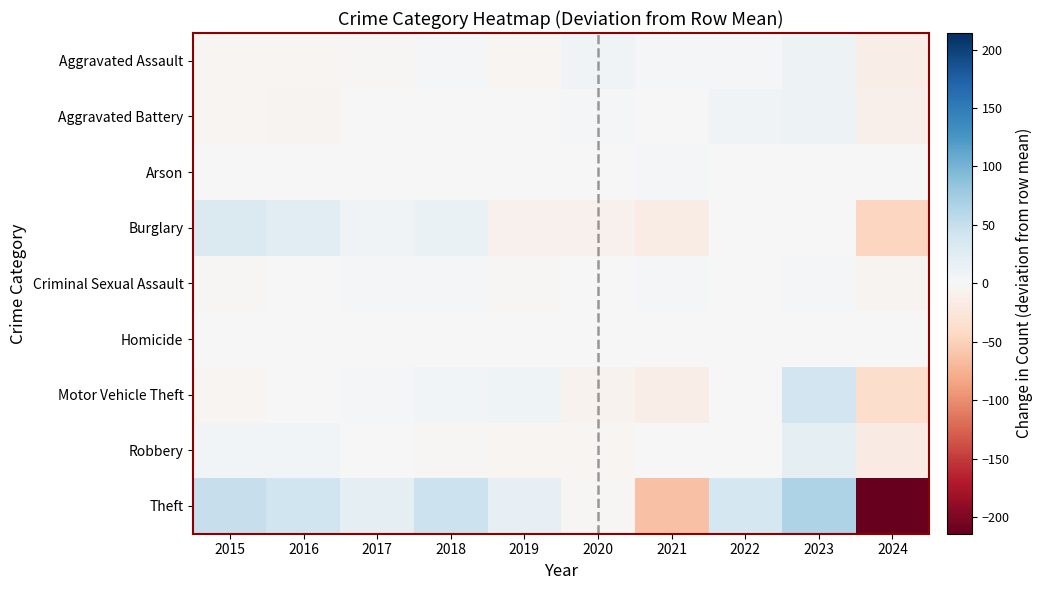

Which category has the highest value across all series?

2023